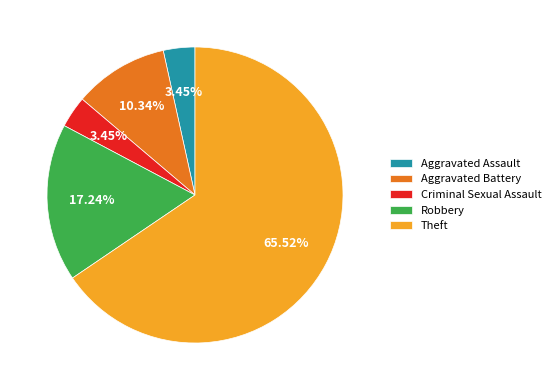

Does Criminal Sexual Assault account for over 50% of the chart?

No